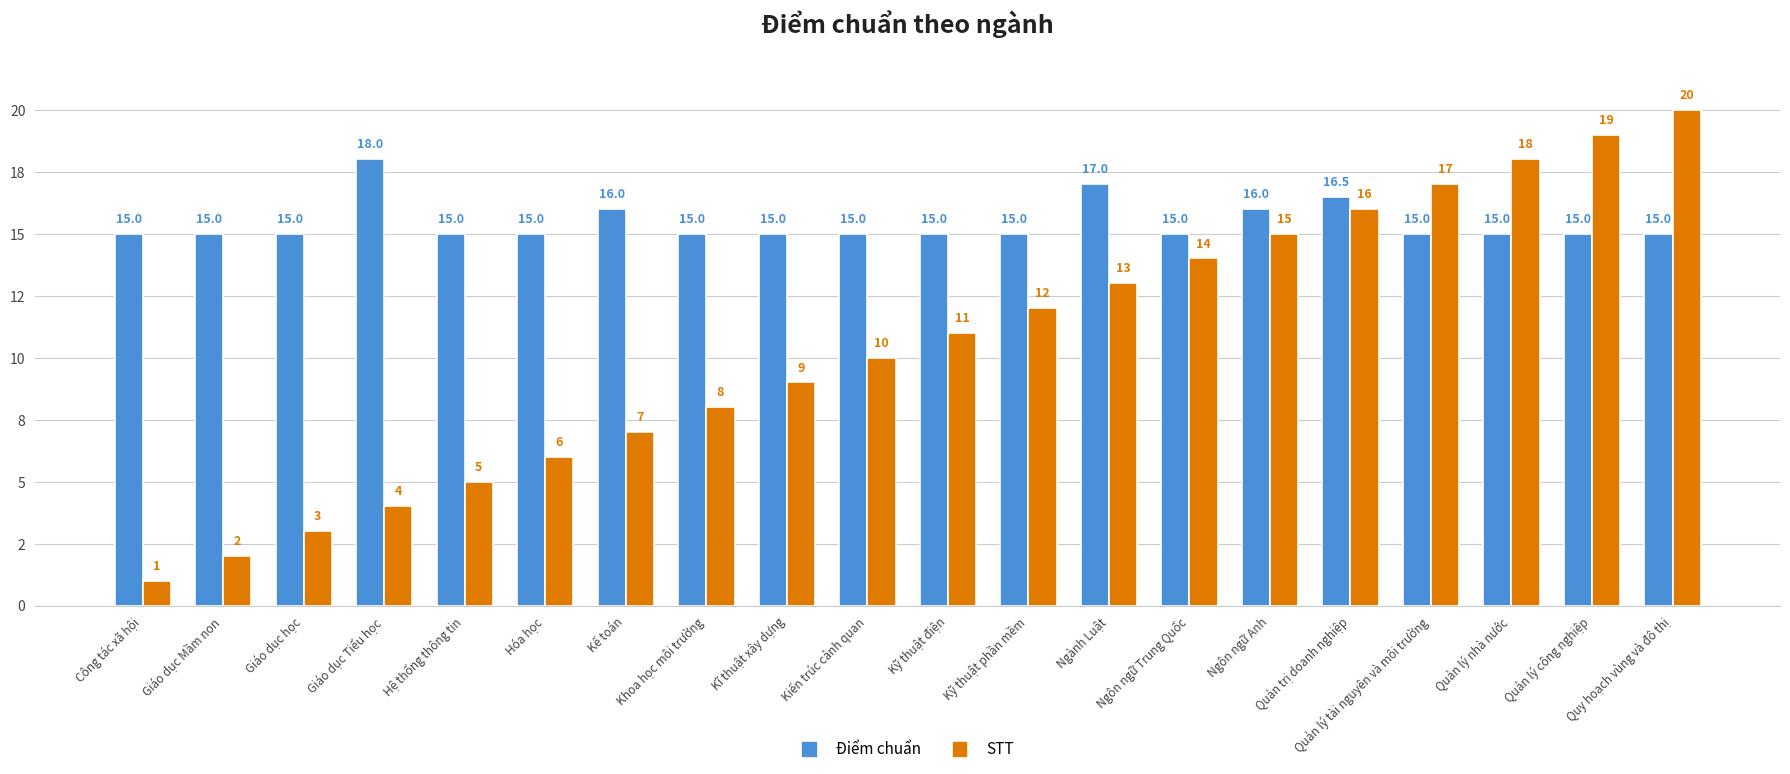

What value does the STT series have at Kỹ thuật điện?

11.0